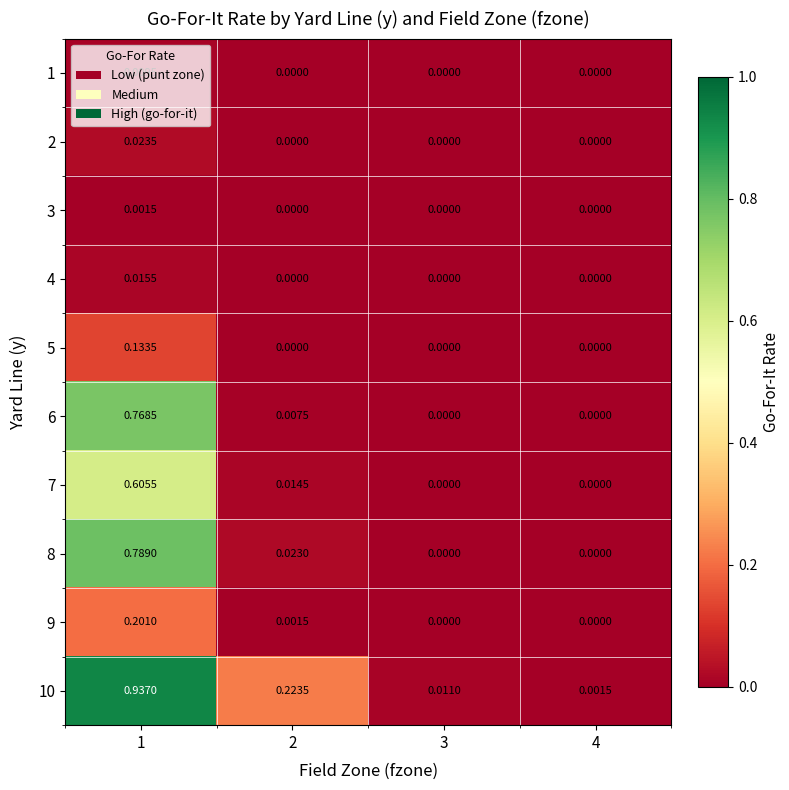

Is the value of 8 at 1 greater than the value of 6 at 4?

Yes